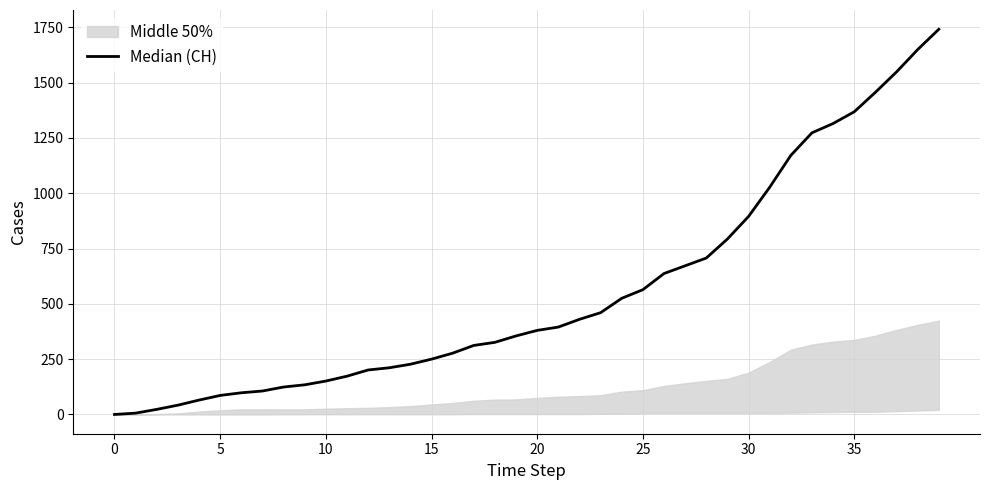

How many data points are less than 380?

20